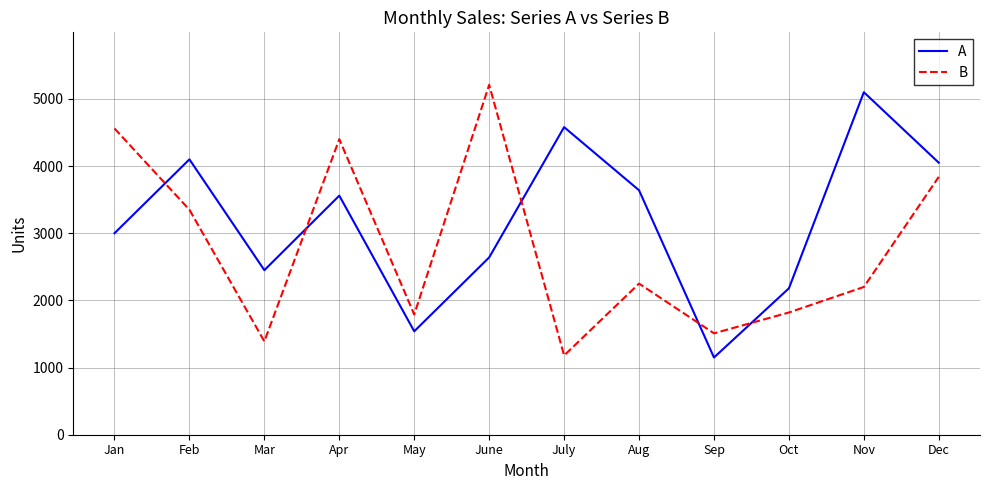

What position from the right is Mar?

10